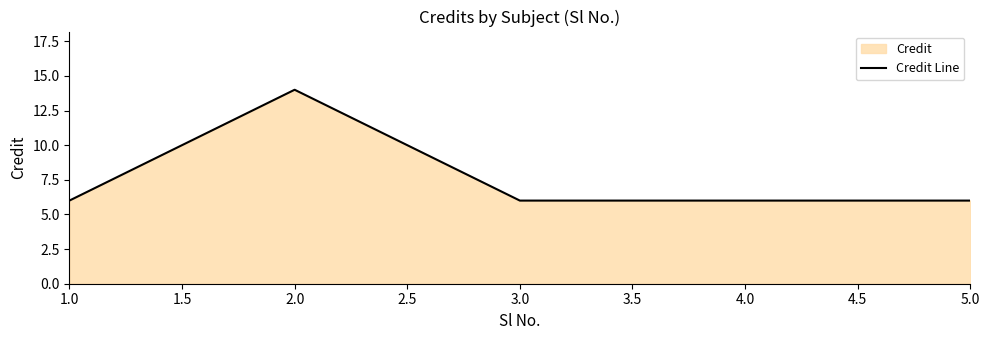

What is the ratio of the value at 2.0 to the value at 1.0?

2.3